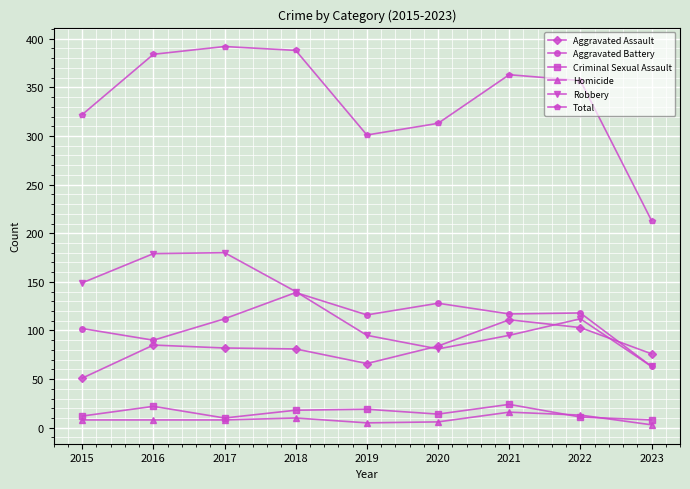

What is the value of the Total point at the 2nd from the left?

384